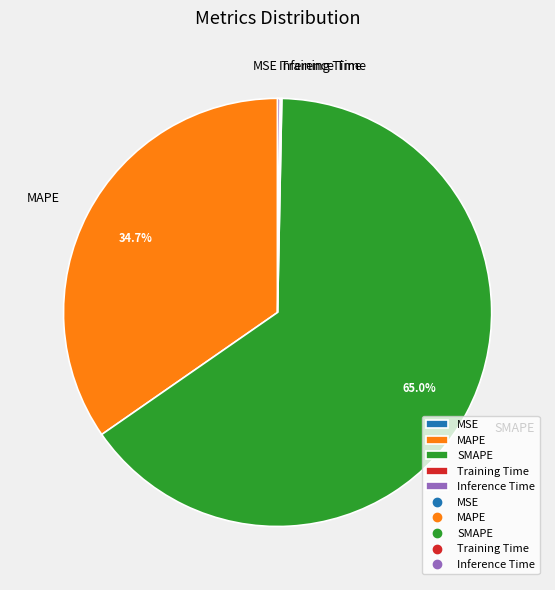

What is the largest slice in the pie chart?

SMAPE